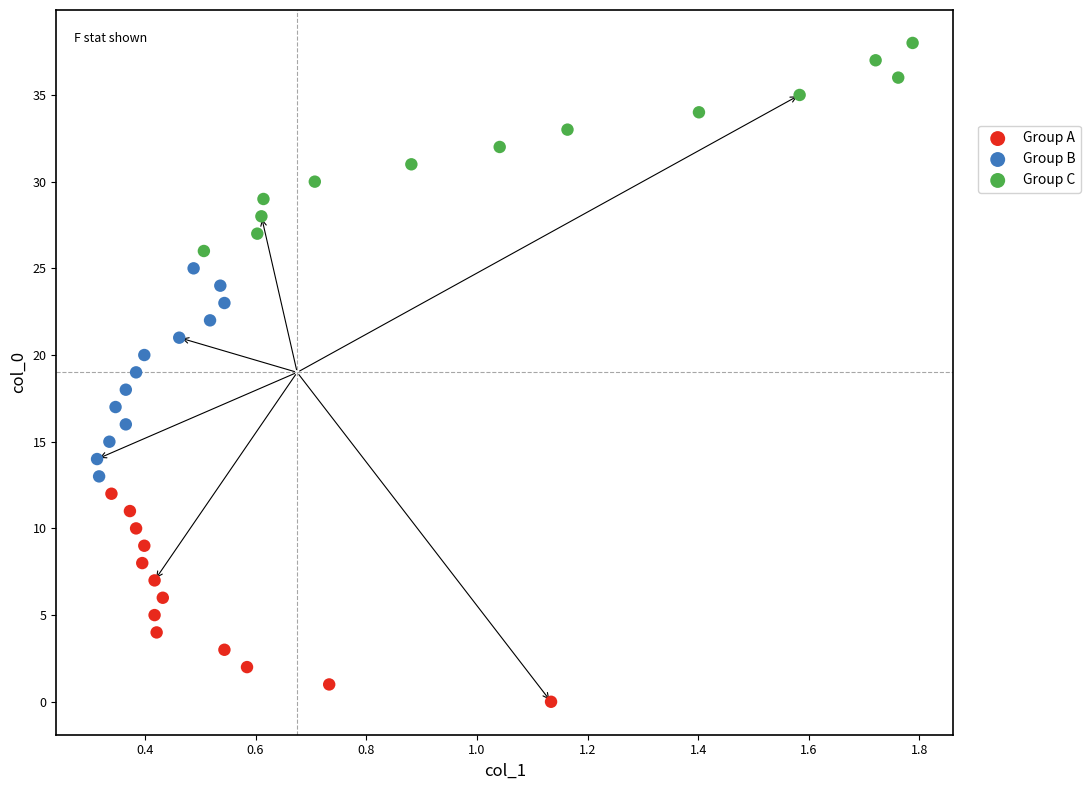

Which series contains the lowest Y value?

Group A